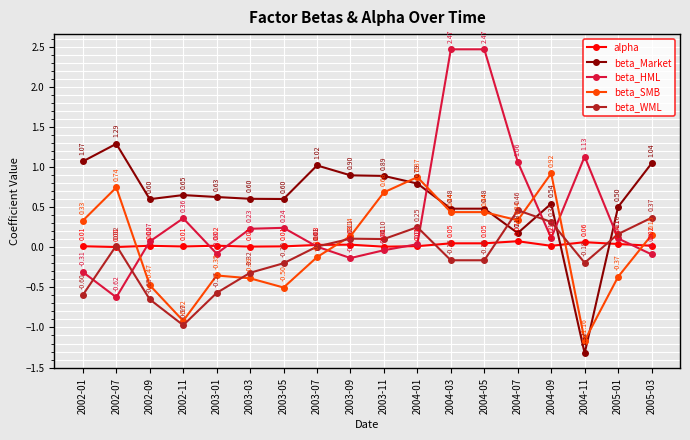

Between which two adjacent categories do beta_Market and beta_SMB first intersect?

2003-11 and 2004-01